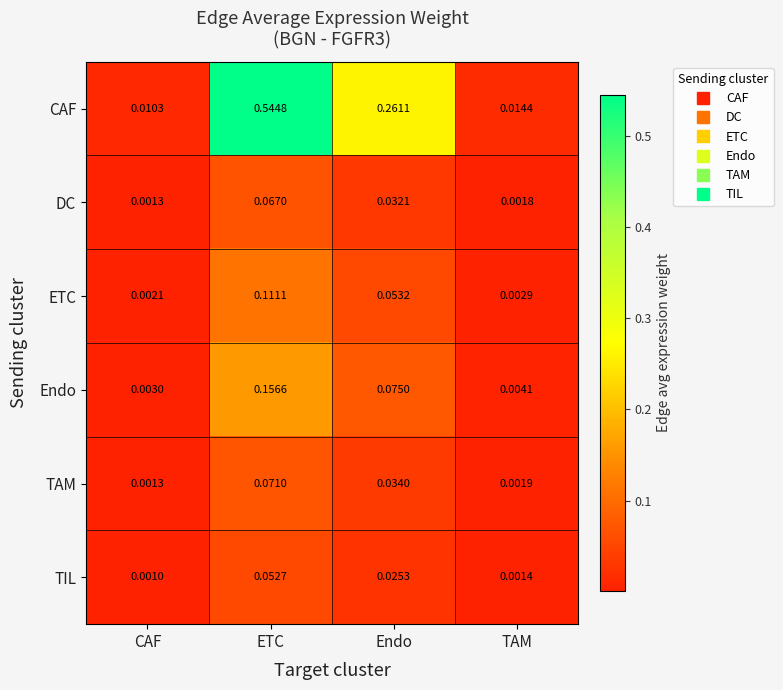

At which label is Endo closest to 0?

CAF